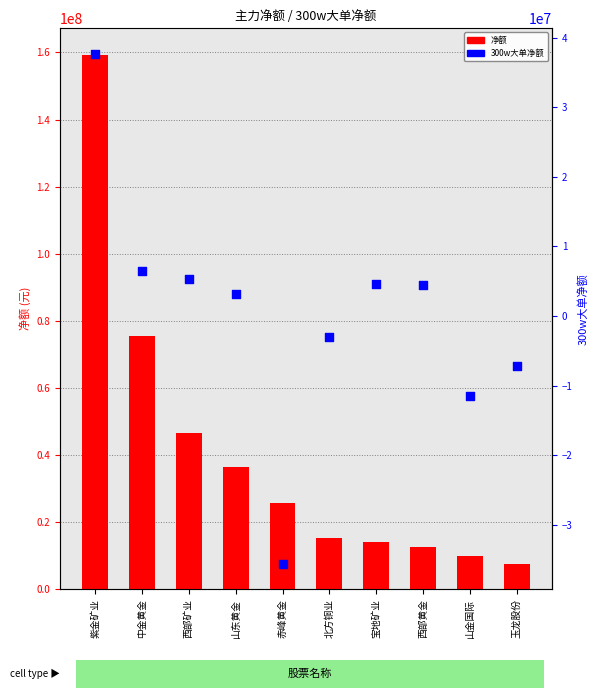

Which series has the largest total across all categories?

净额